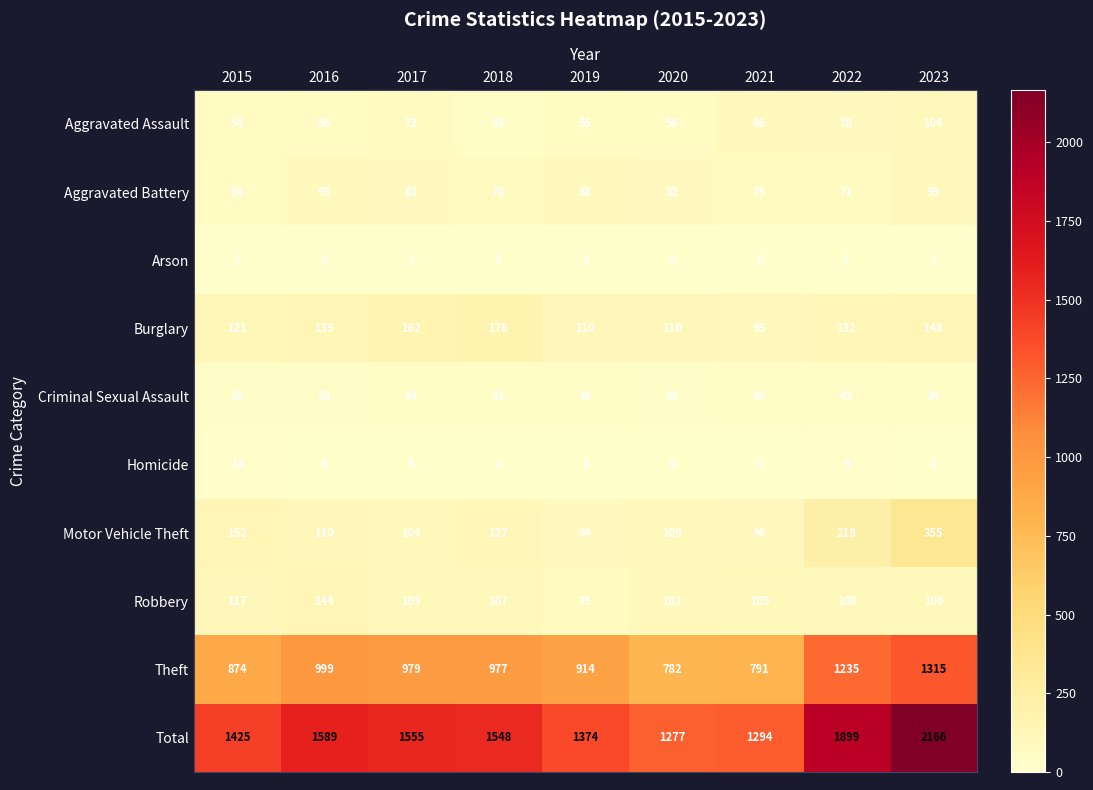

True or false: Burglary has a value of 222 at 2022.

False